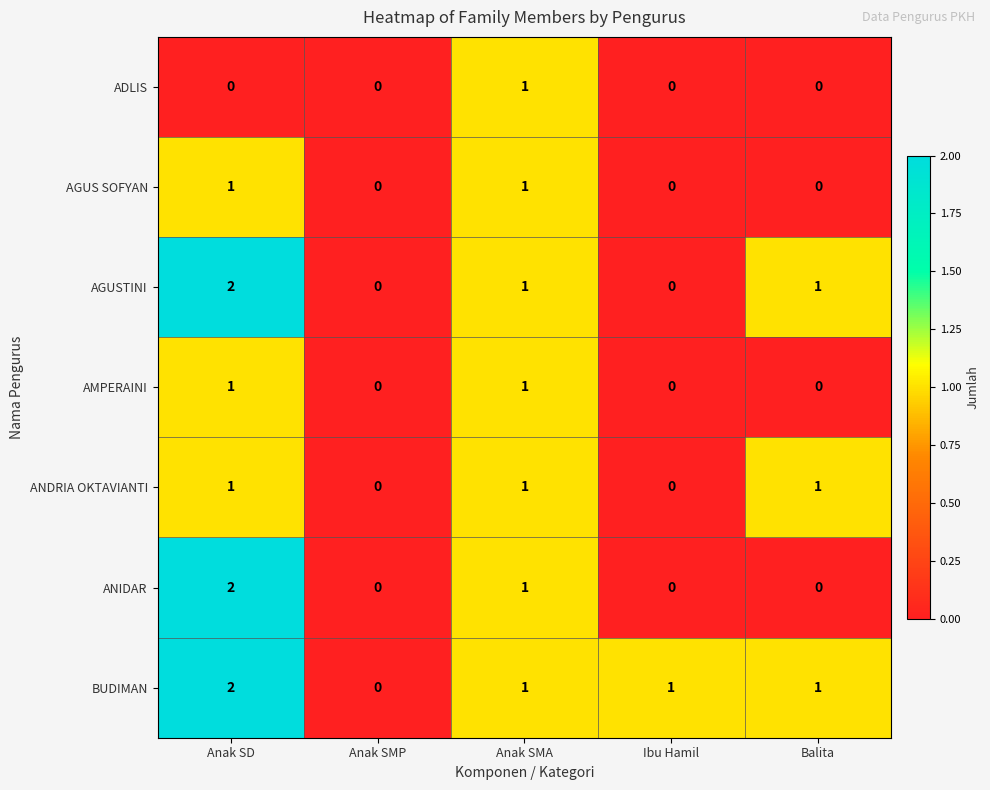

Count the ANDRIA OKTAVIANTI values in the range 0 to 1.

5